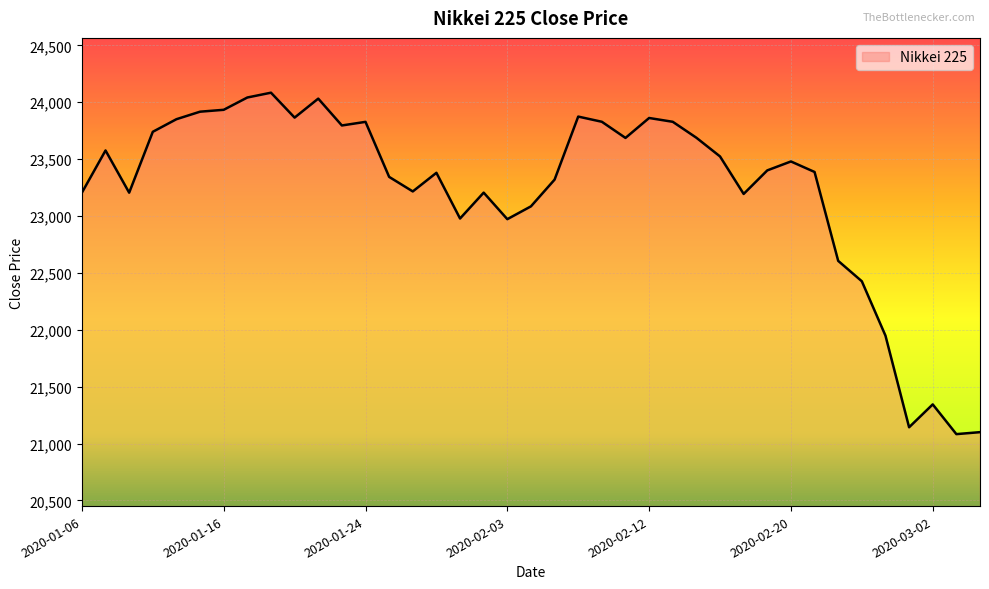

What is the average value?

23229.8